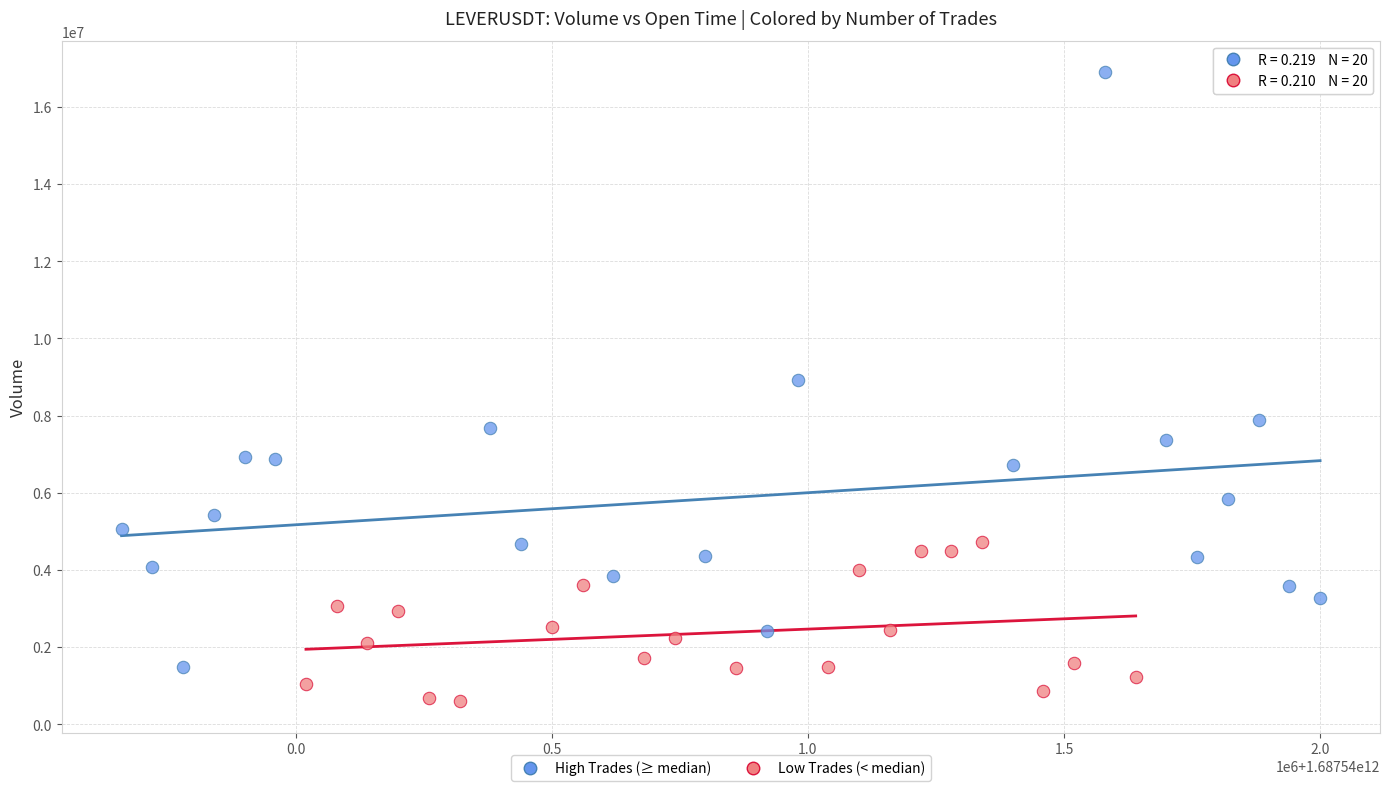

Which series reaches the maximum Y coordinate?

High Trades (≥ median)